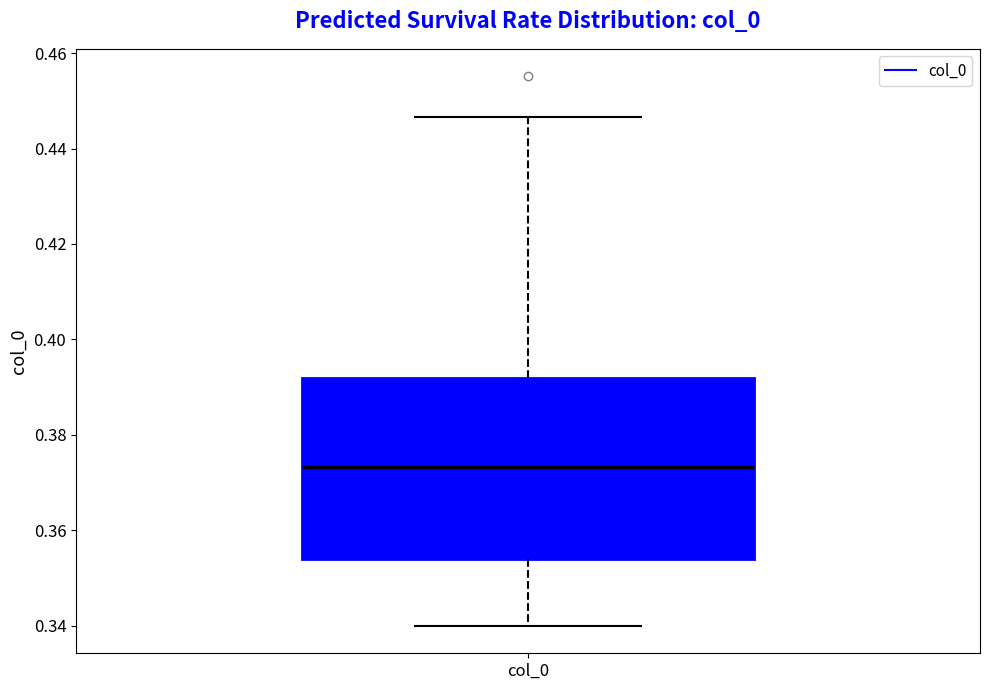

Read this box plot against the y-axis: the position of the median line, the range covered by the box, and the ends of both whiskers. The values are not printed on the chart, so give them approximately, as read against the axis.

median 0.374, box 0.354 to 0.392, whiskers 0.340 to 0.446